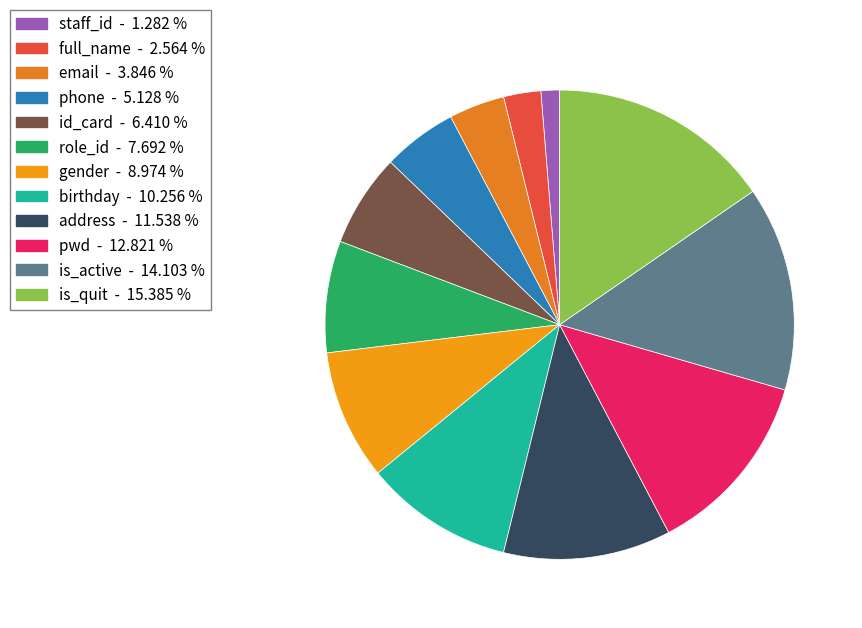

How many segments does this pie chart have?

12